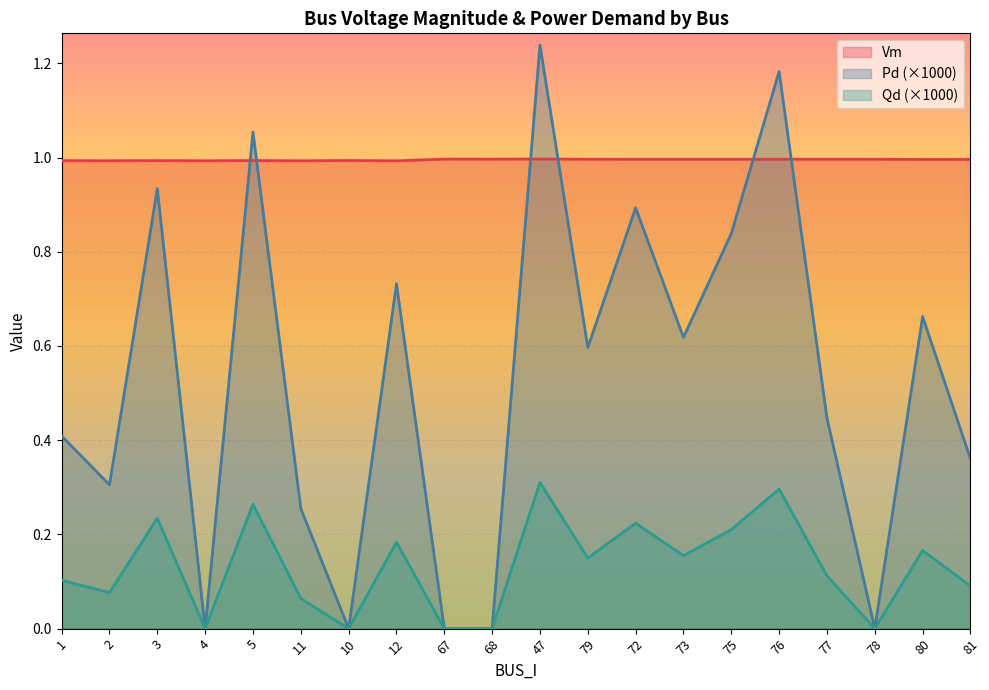

What is the average value of the Qd series?

0.5